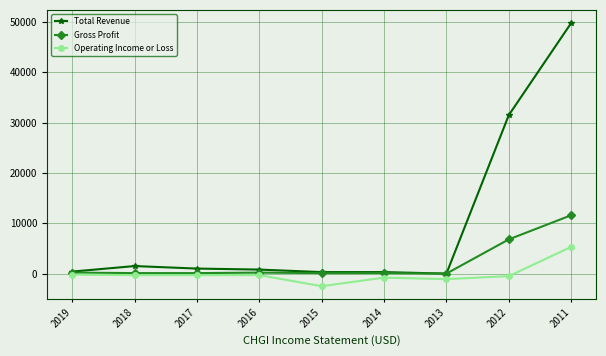

What is the highest value of the Total Revenue series?

49800